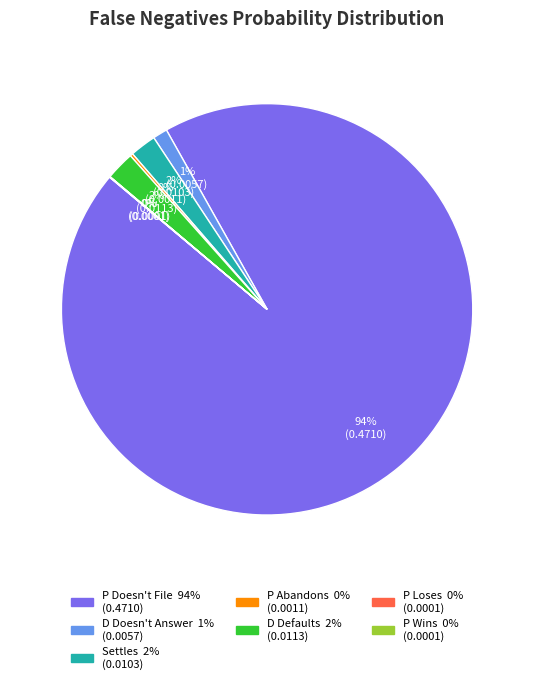

Which category has the biggest portion of the pie?

P Doesn't File